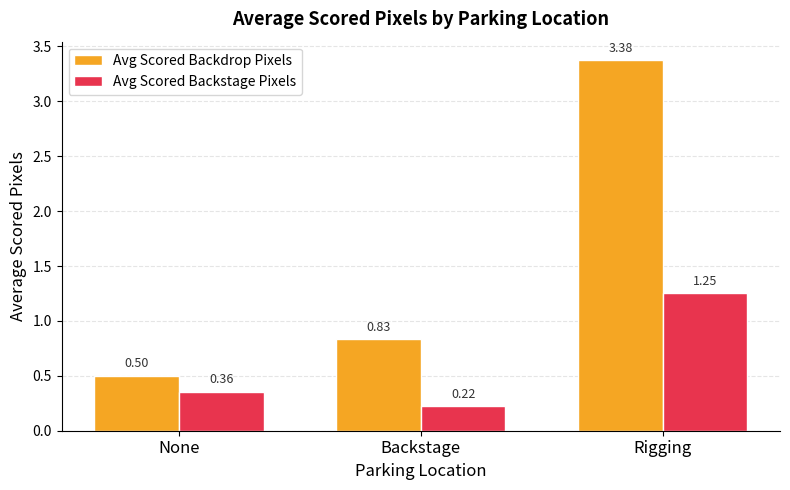

The value of Avg Scored Backdrop Pixels at None is 0.2. True or false?

False